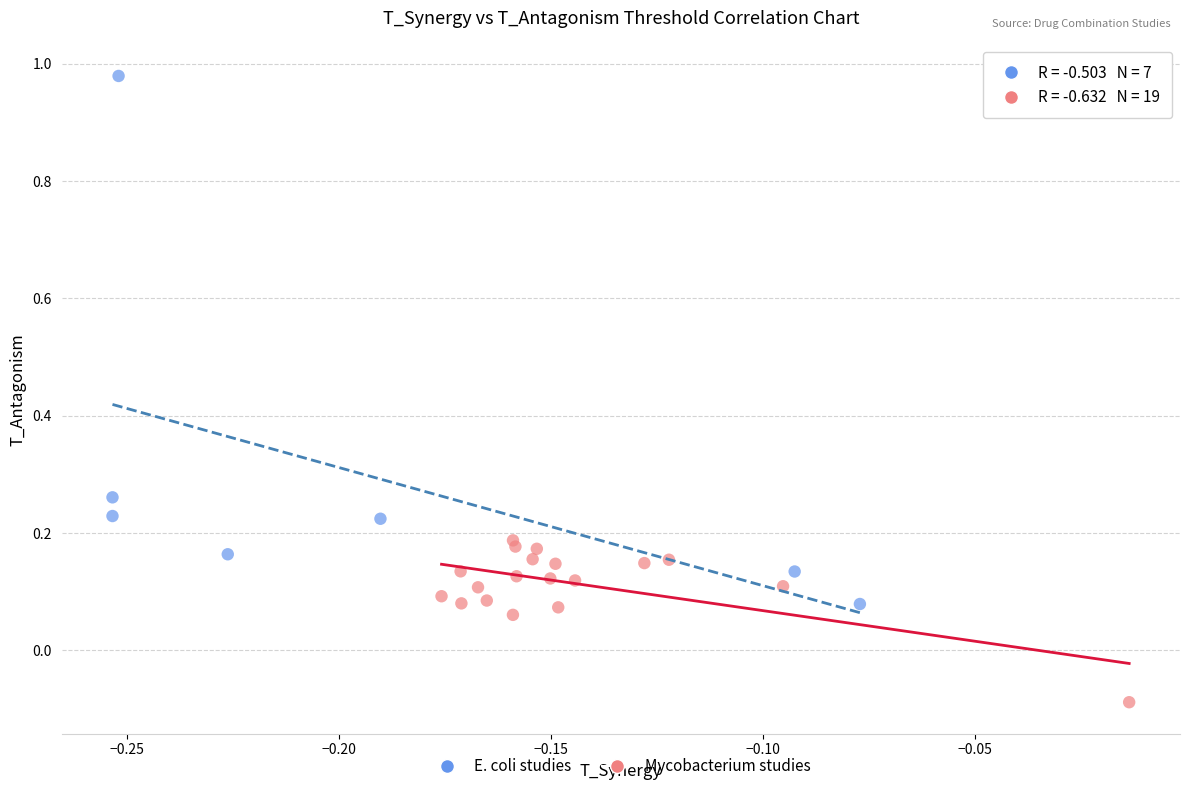

Which series has the largest Y range (max minus min)?

E. coli studies